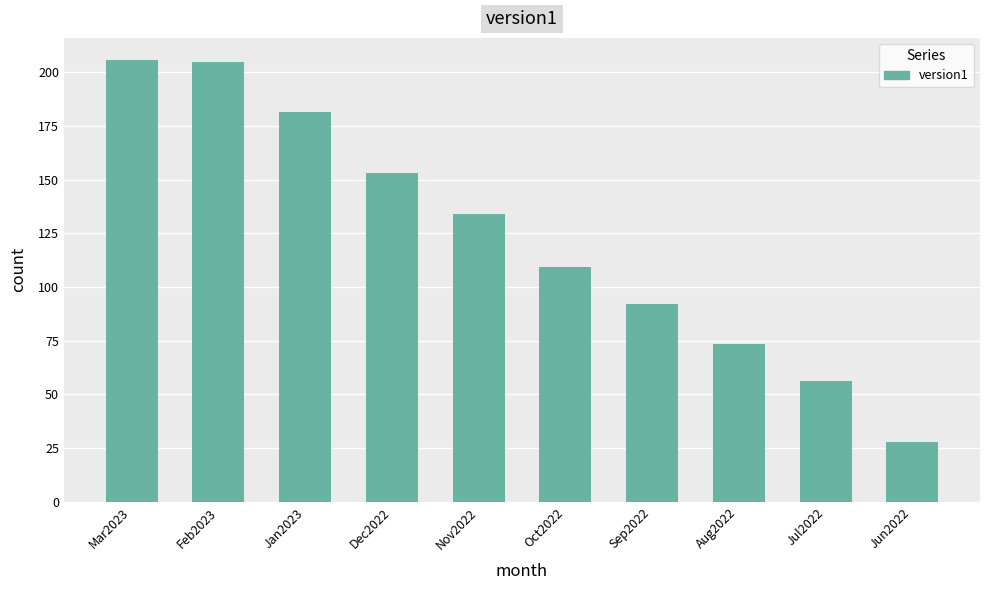

Count the number of categories in the chart.

10